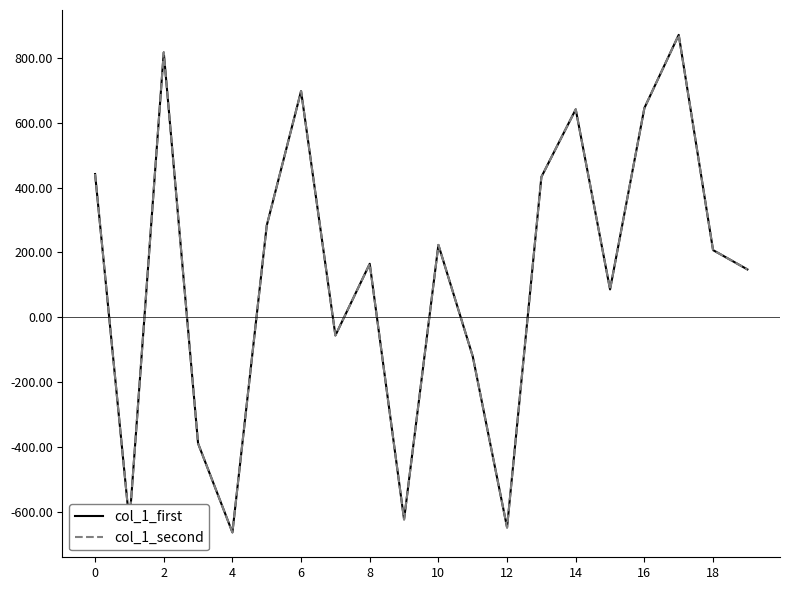

At which label is col_1_second closest to 103?

15